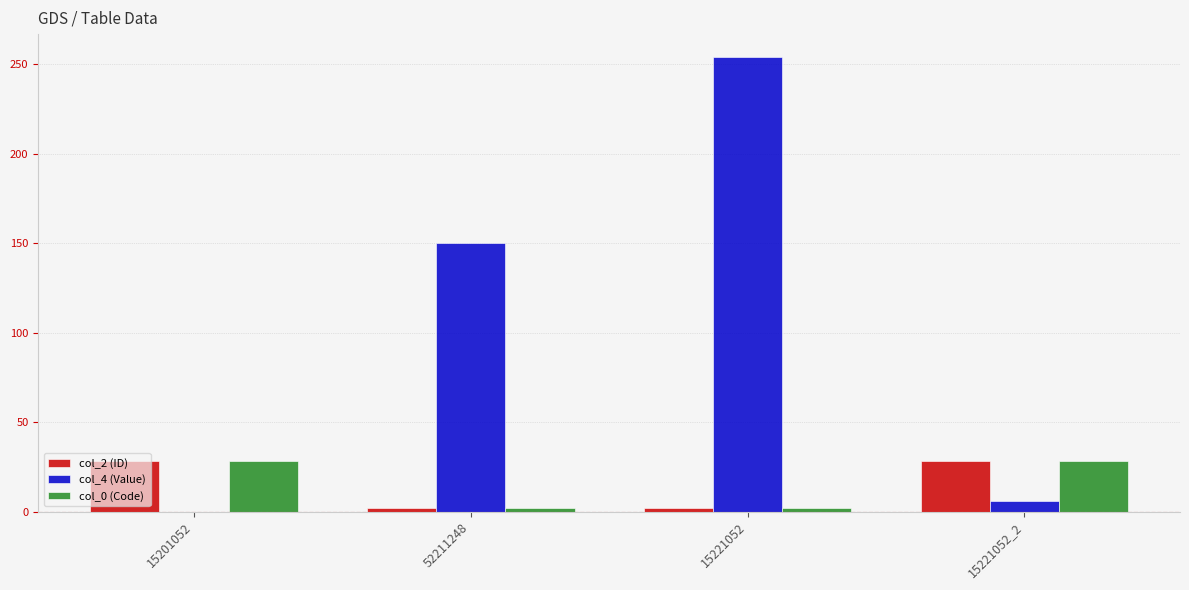

Read the col_0 (Code) value at 52211248.

2.0